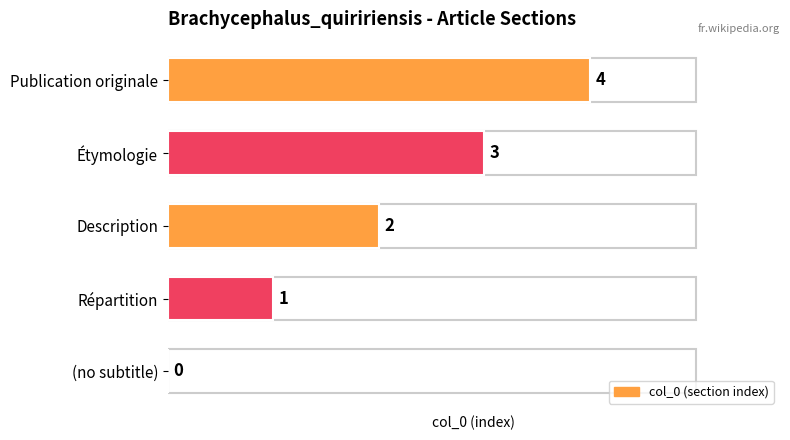

At which label is the value closest to 2?

Description